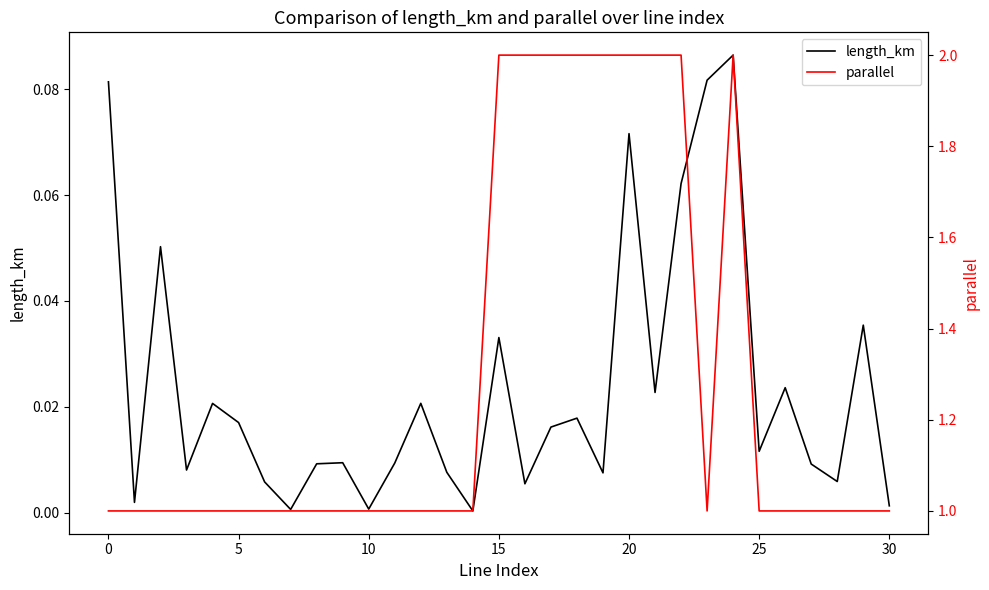

What is the spread (max minus min) of values at 24?

1.9